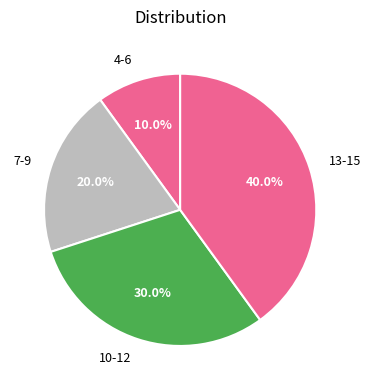

What is the smallest slice in the pie chart?

4-6